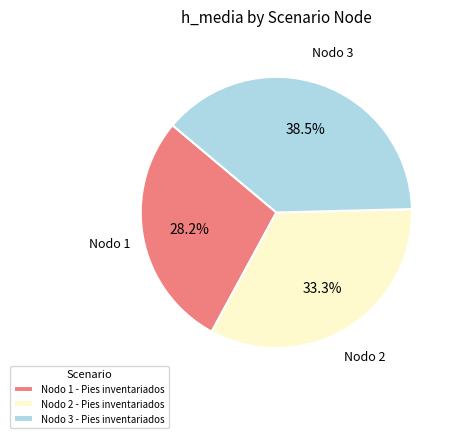

What is the ratio of the value at Nodo 2 - Pies inventariados to the value at Nodo 1 - Pies inventariados?

1.2